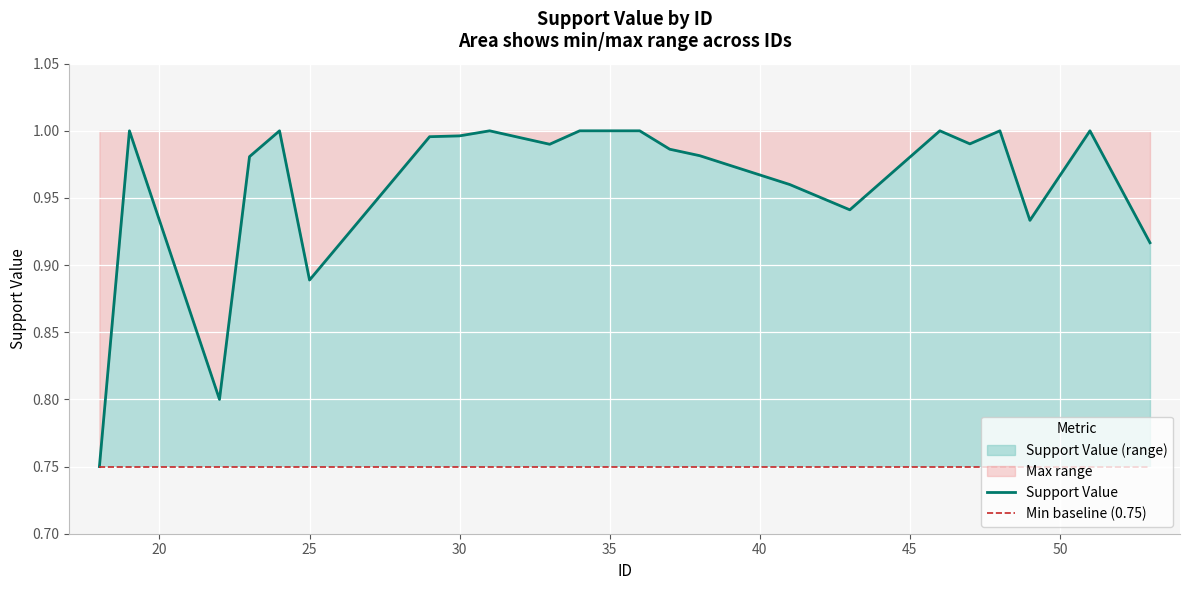

True or false: Min baseline (0.75) and Support Value cross at least once.

False